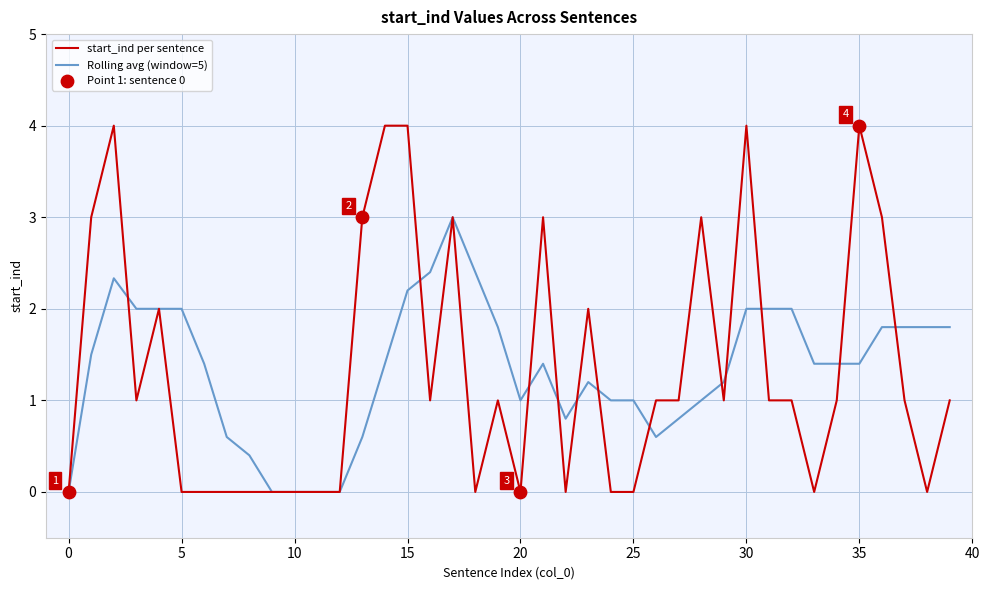

What is the highest value of the Rolling avg (window=5) series?

3.0